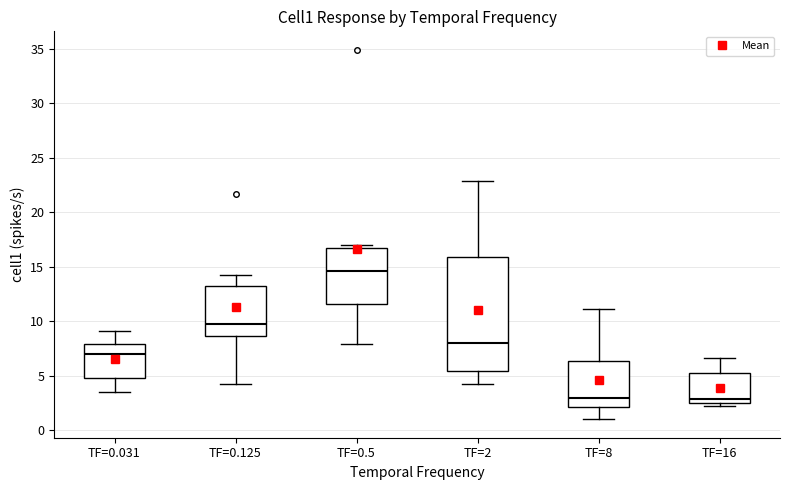

Reading left to right, read every box against the y-axis: the position of its median line, the range the box covers, and the ends of its whiskers. The values are not printed on the chart, so give them approximately, as read against the axis.

TF=0.031: median 7.0, box 5.0 to 8.0, whiskers 3.5 to 9.0
TF=0.125: median 9.5, box 8.5 to 13.0, whiskers 4.0 to 14.5
TF=0.5: median 14.5, box 11.5 to 16.5, whiskers 8.0 to 17.0
TF=2: median 8.0, box 5.5 to 16.0, whiskers 4.0 to 23.0
TF=8: median 3.0, box 2.0 to 6.5, whiskers 1.0 to 11.0
TF=16: median 3.0, box 2.5 to 5.0, whiskers 2.0 to 6.5